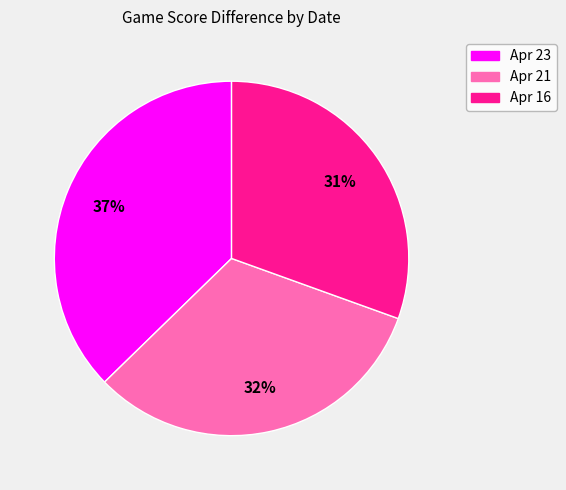

What is the largest slice in the pie chart?

Apr 23